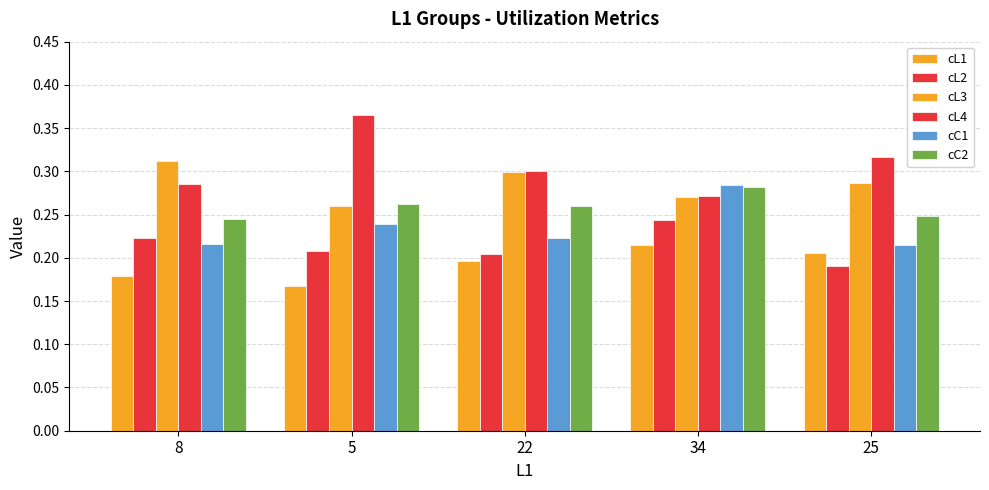

How many bars are there in each group?

6